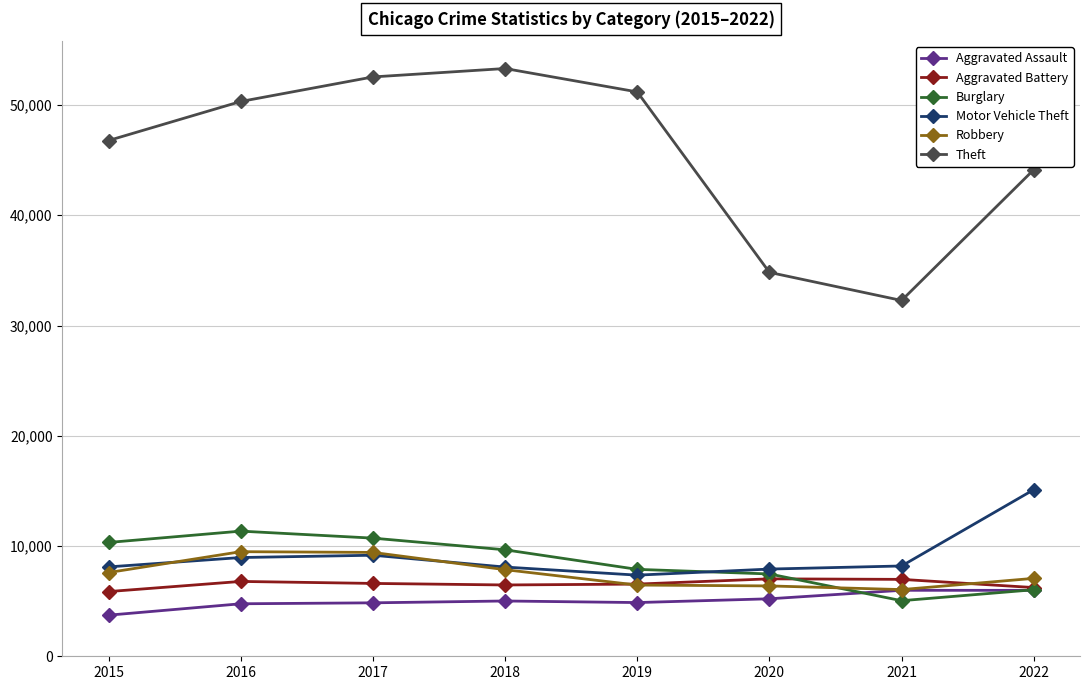

What value does the Robbery series have at 2016?

9487